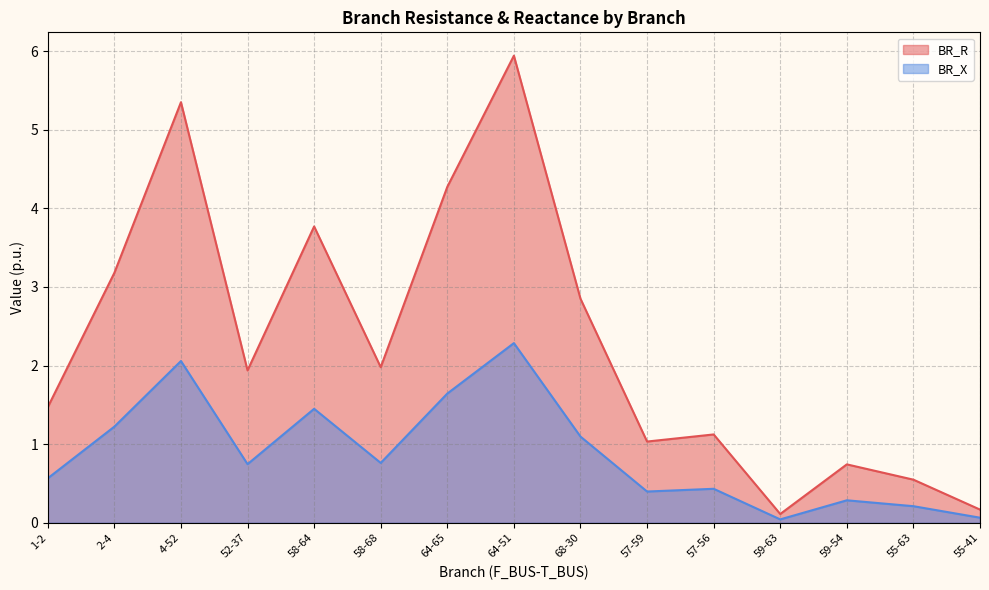

How many lines are shown in the chart?

2